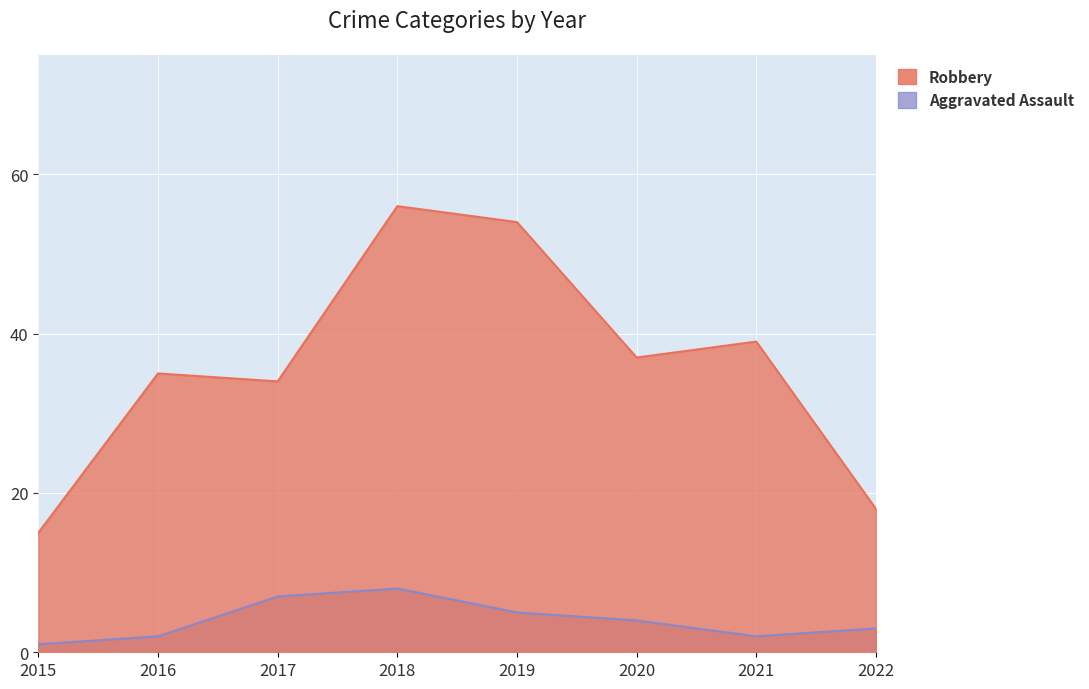

Between 2016 and 2020, which series saw the biggest shift?

Robbery